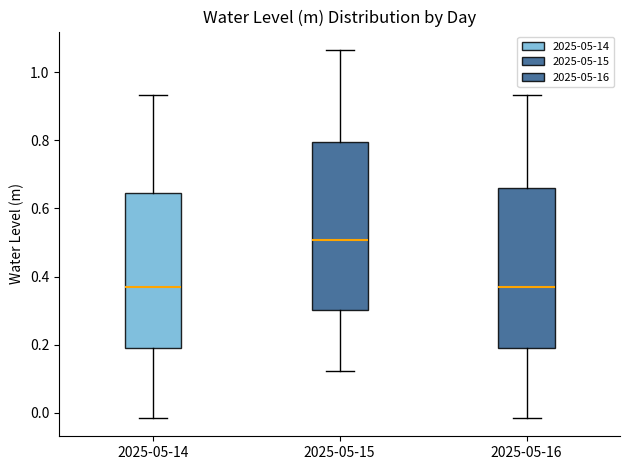

Which box's median line is the highest?

2025-05-15